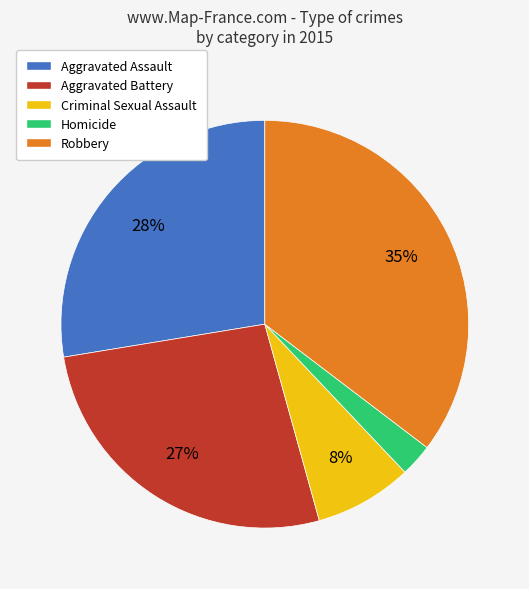

Do Homicide and Criminal Sexual Assault together represent more than half of the pie?

No